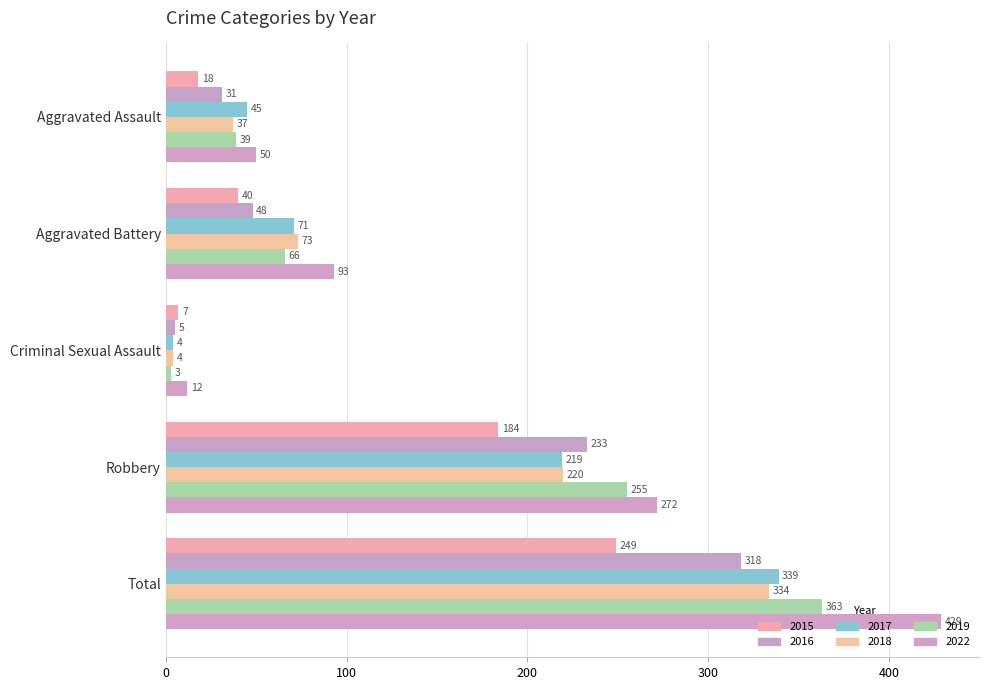

What is the value of the 2022 bar at the 4th from the left?

272